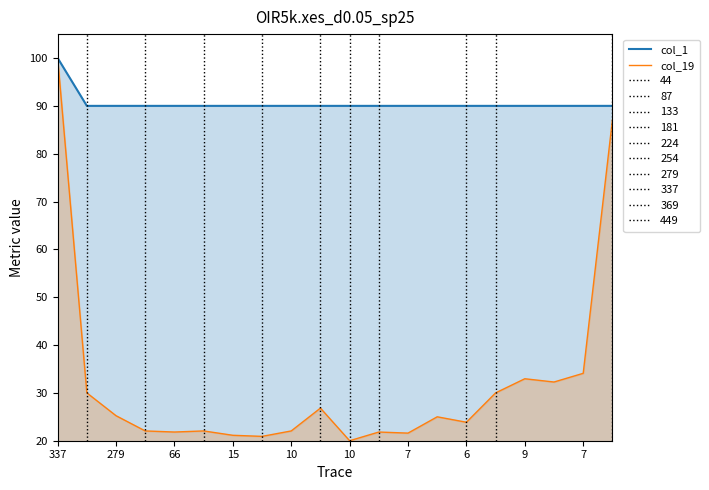

Between 17 and 19, which series saw the biggest shift?

col_19